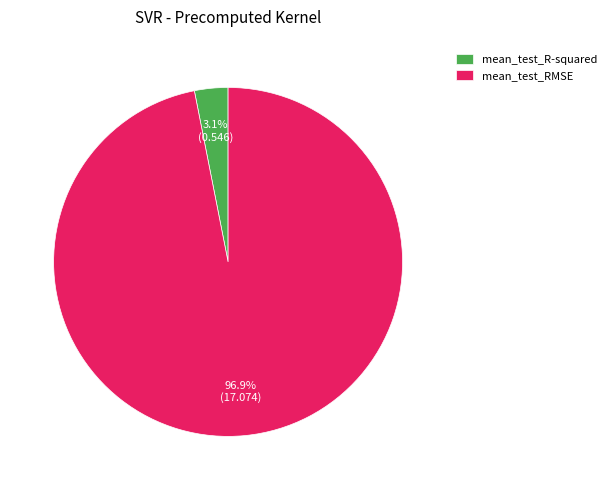

How many slices are in this pie chart?

2